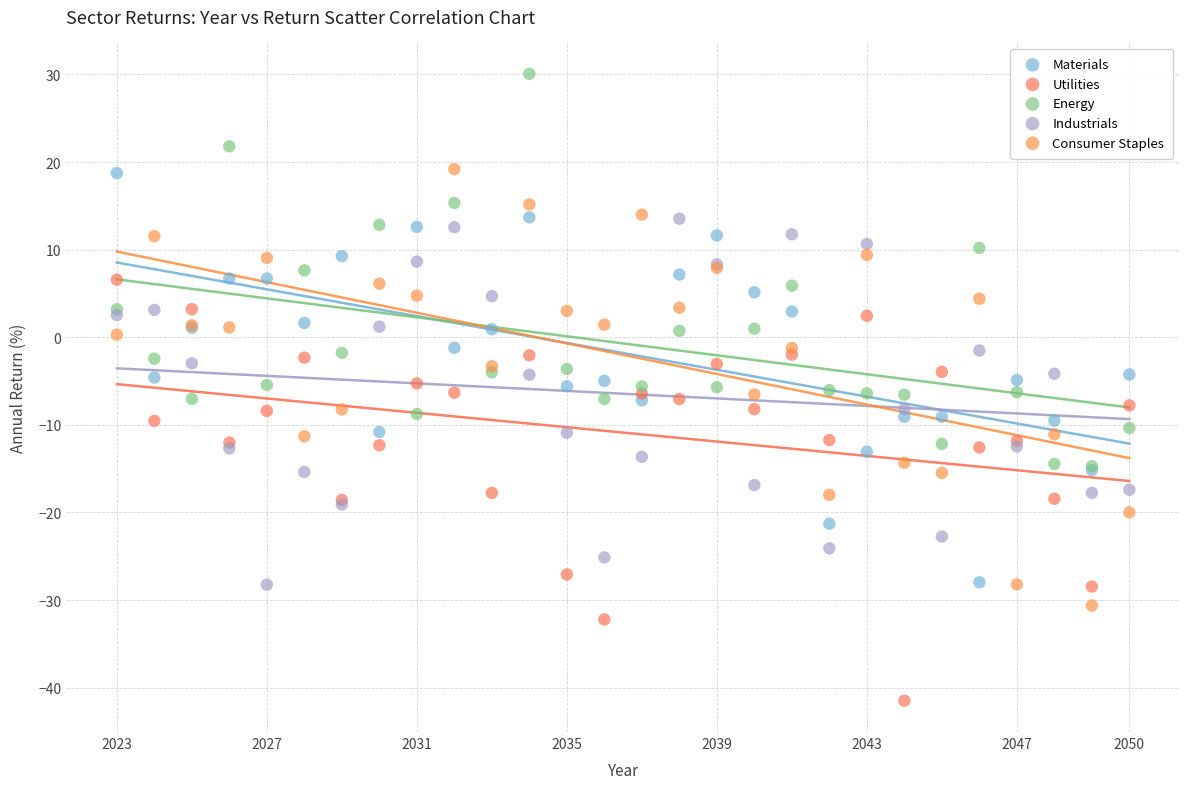

Which series has the largest Y range (max minus min)?

Consumer Staples